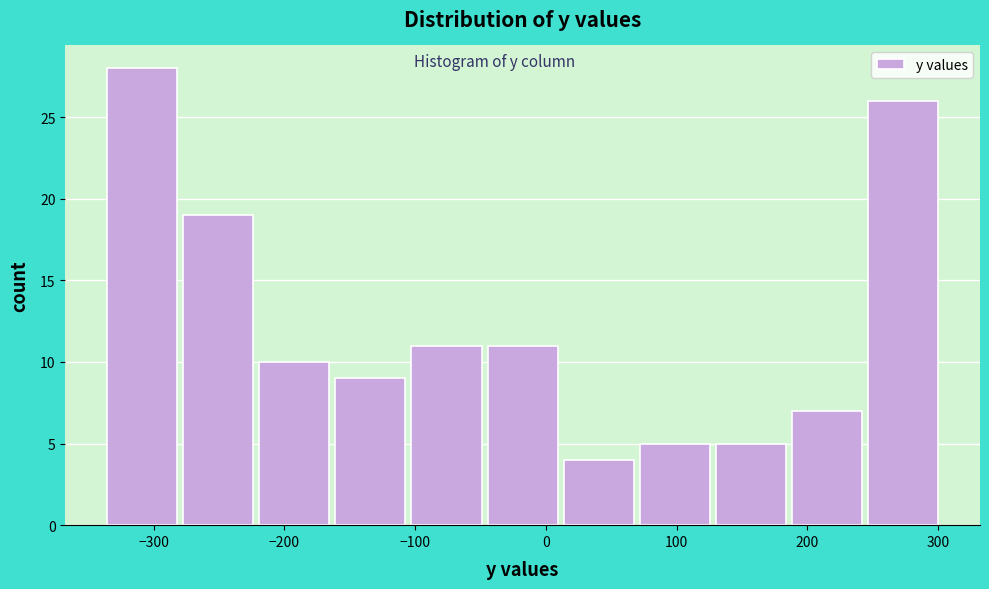

Reading left to right, transcribe this chart: for each bar, give the range it covers on the x-axis and its height. Neither the bar edges nor the heights are printed on the chart, so give them approximately, as read against the axes.

-340 to -280: 28
-280 to -220: 19
-220 to -160: 10
-160 to -100: 9
-100 to -40: 11
-40 to 10: 11
10 to 70: 4
70 to 130: 5
130 to 190: 5
190 to 250: 7
250 to 300: 26